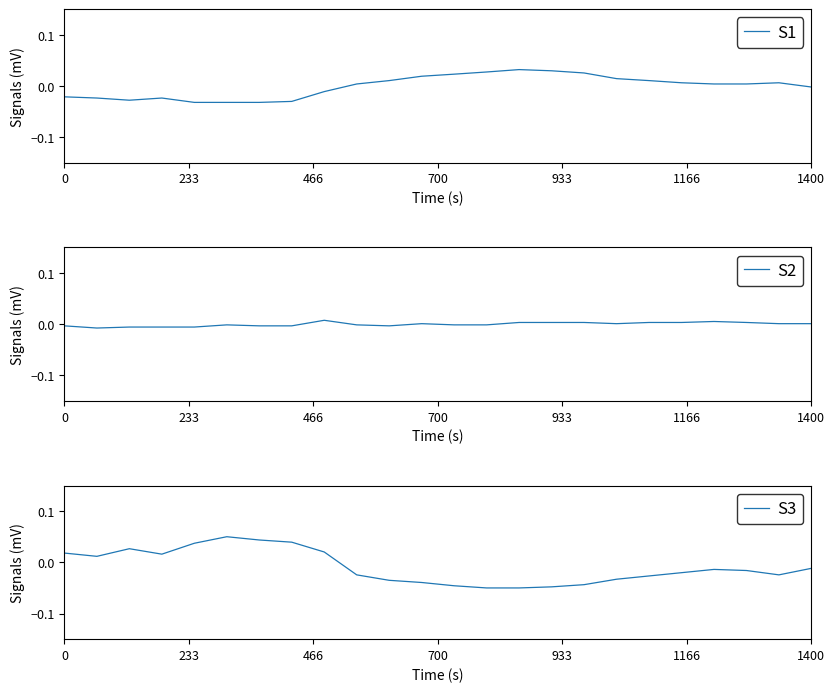

How many lines are shown in the chart?

3